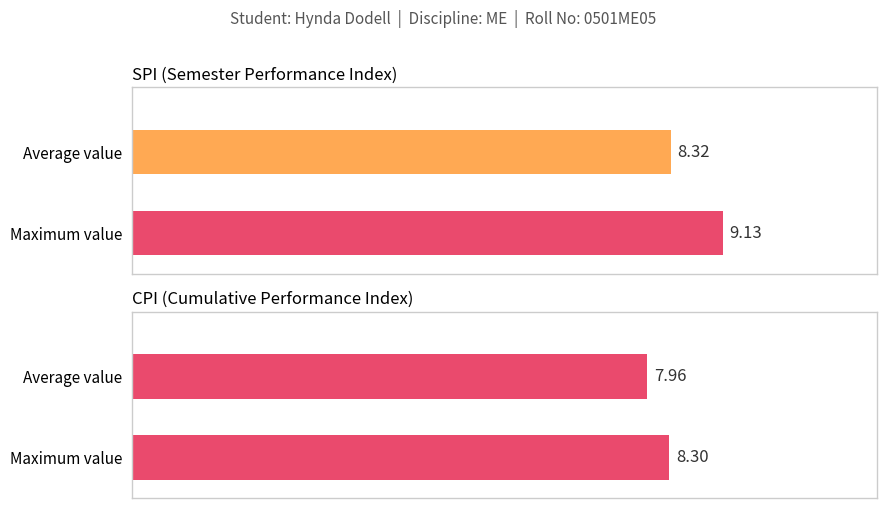

The CPI series shows 5.2 at 8. True or false?

False